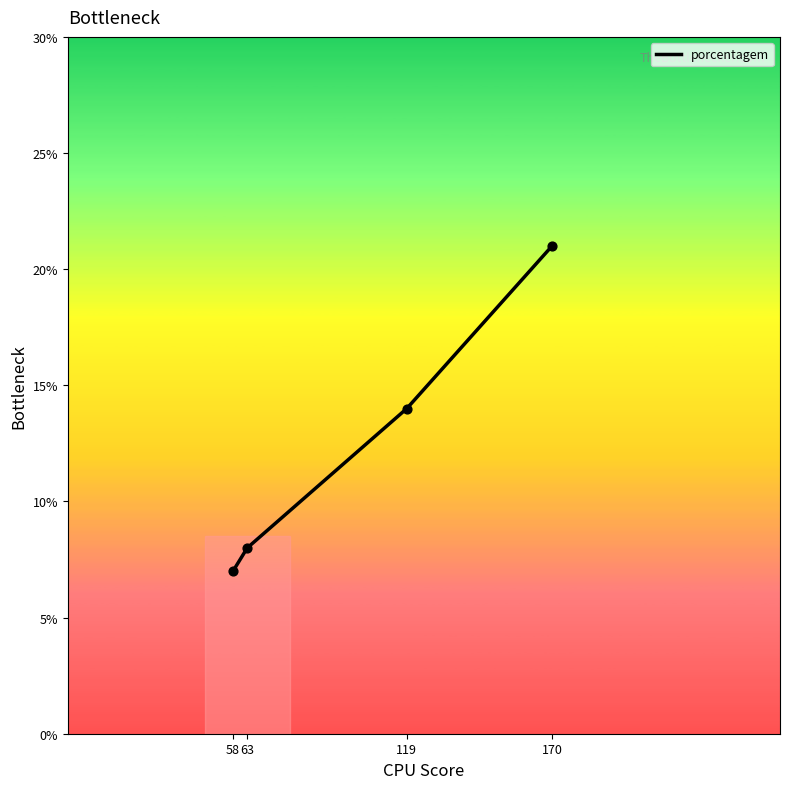

What is the change in value from 63 to 58?

-1